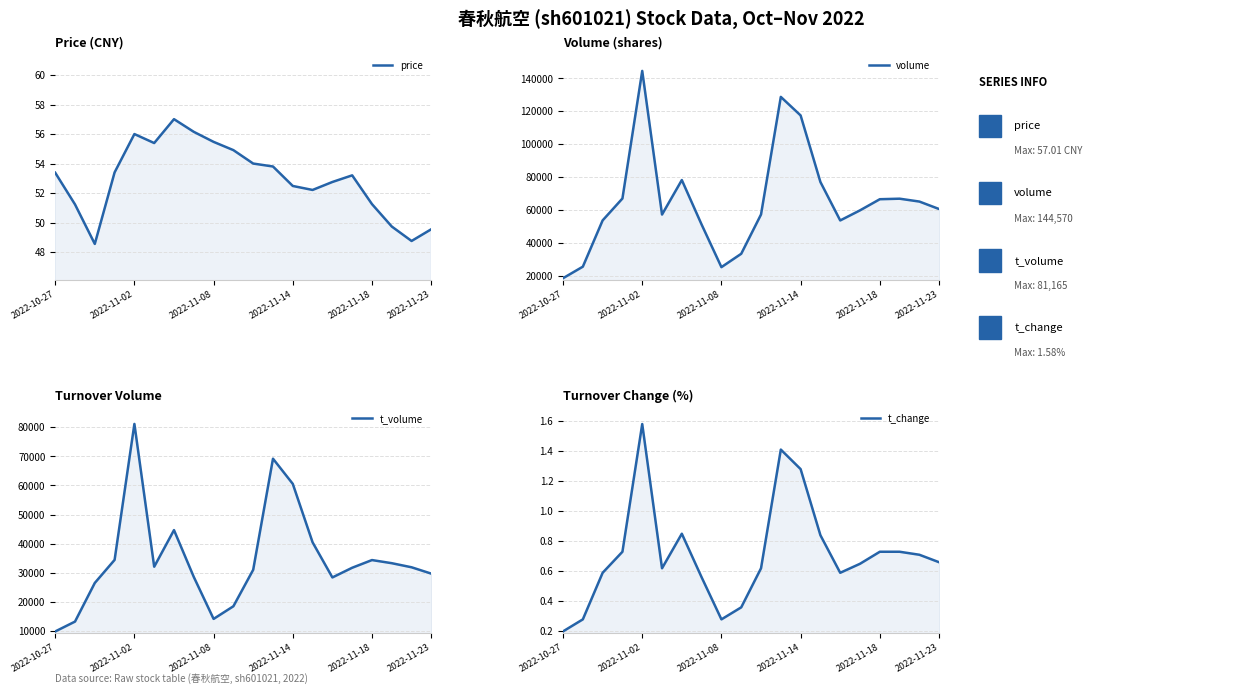

What is the average value of the t_change series?

0.7